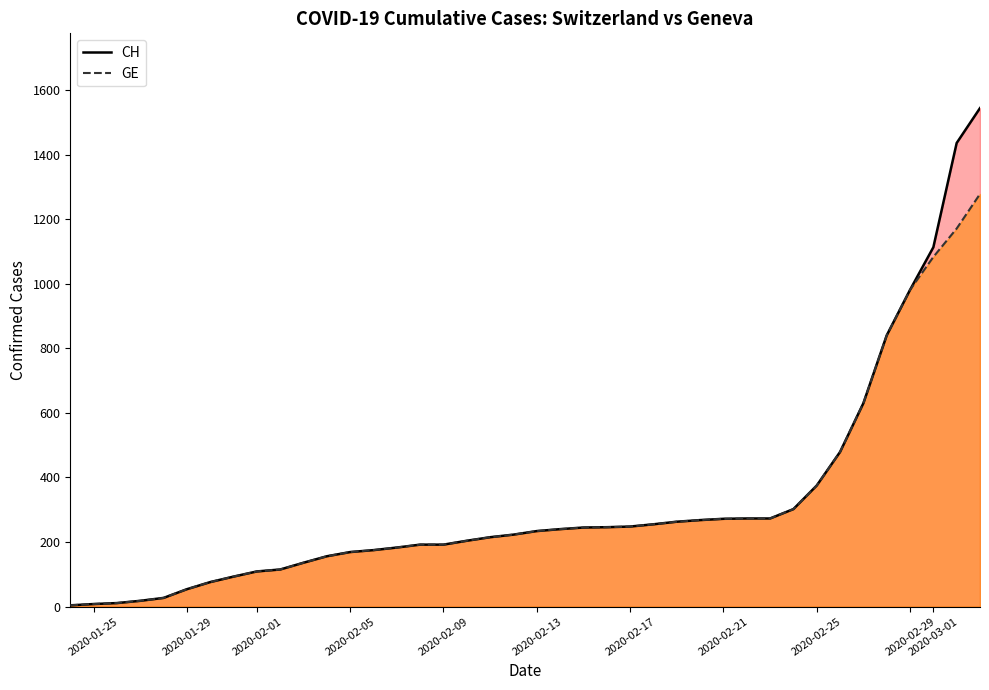

Which series has the largest range (max minus min)?

CH